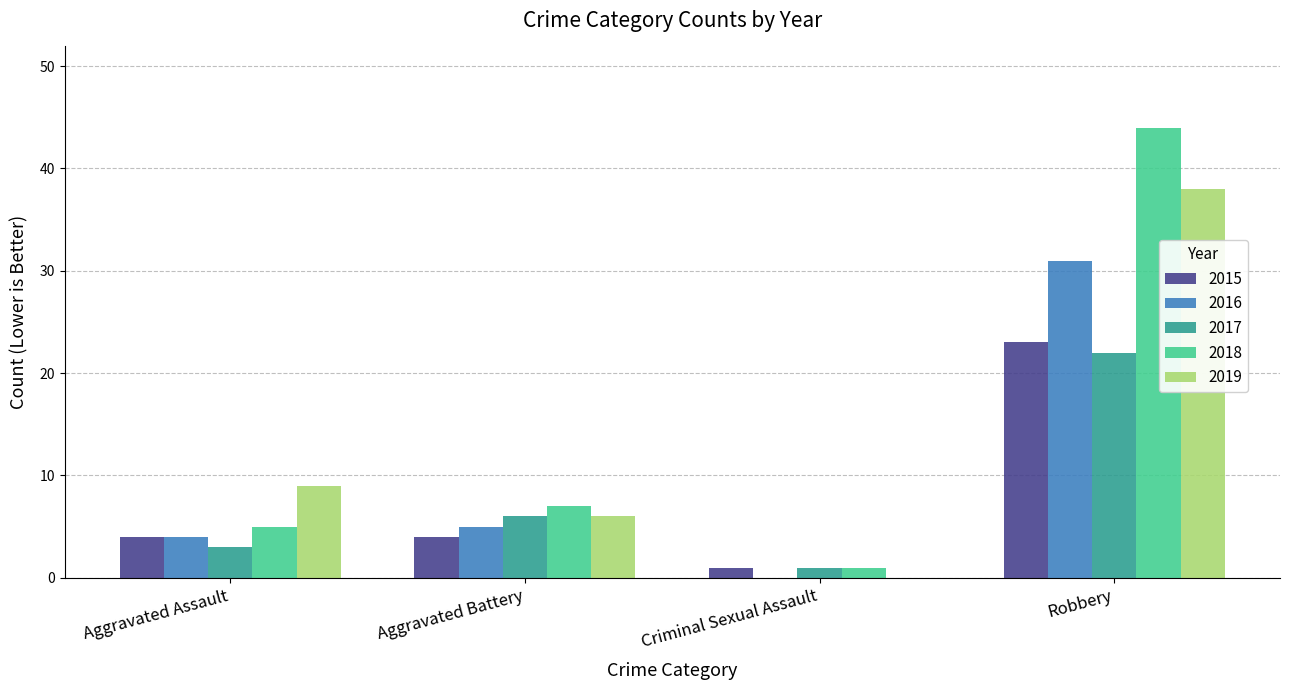

Count the 2015 values in the range 4 to 23.

3